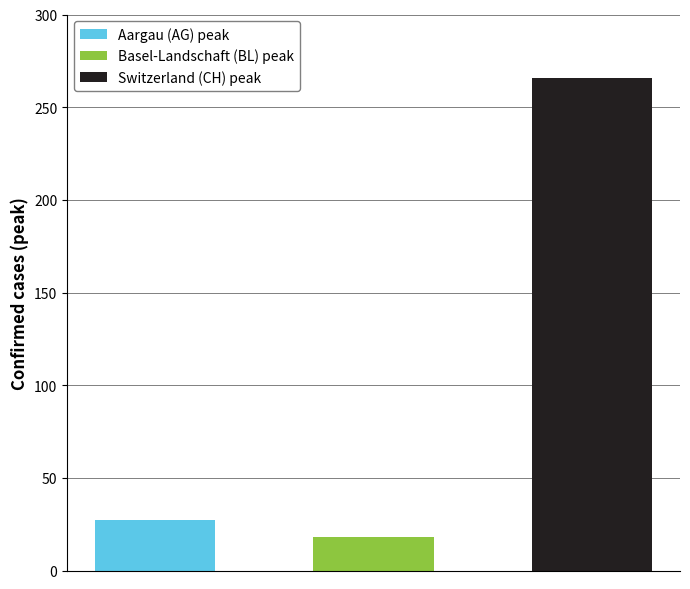

Rank the series by their maximum value, from highest to lowest.

CH, AG, BL